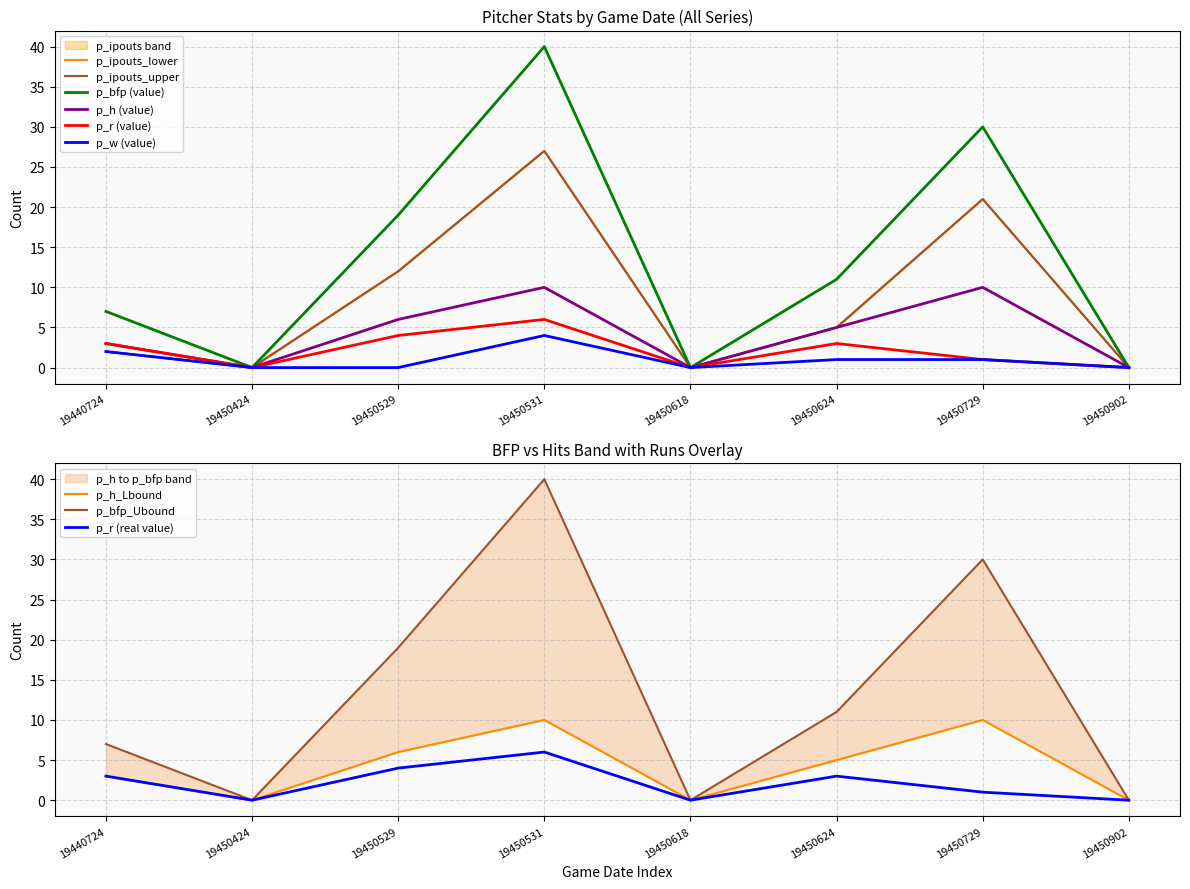

How many lines are shown in the chart?

6